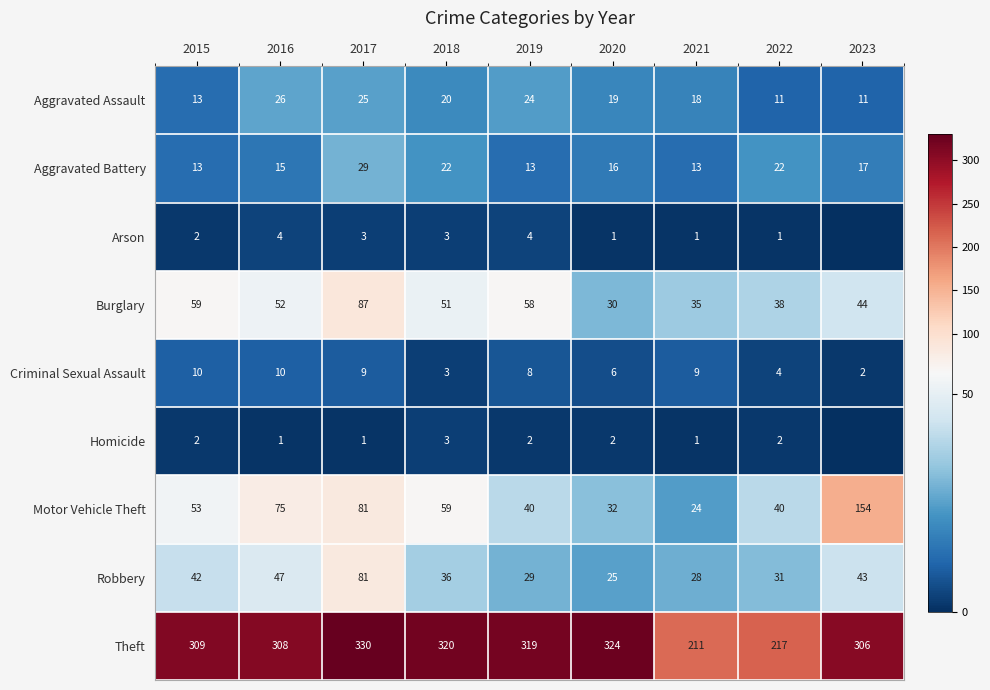

Rank the series at 2019 from lowest to highest value.

Homicide, Arson, Criminal Sexual Assault, Aggravated Battery, Aggravated Assault, Robbery, Motor Vehicle Theft, Burglary, Theft